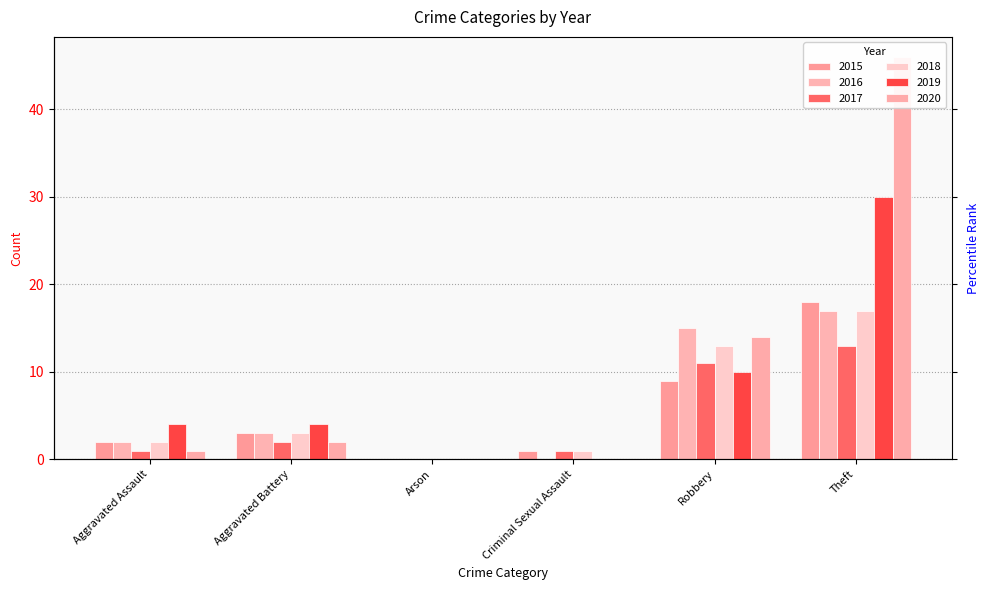

True or false: 2018 has a value of 3 at Aggravated Assault.

False